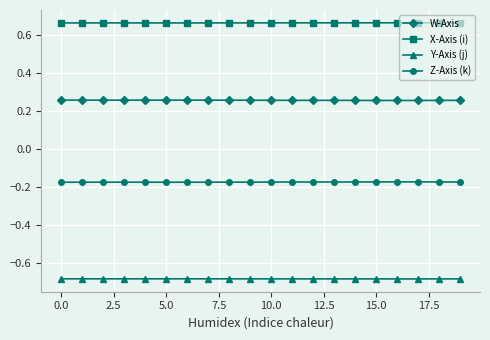

Does the chart have visible grid lines?

Yes